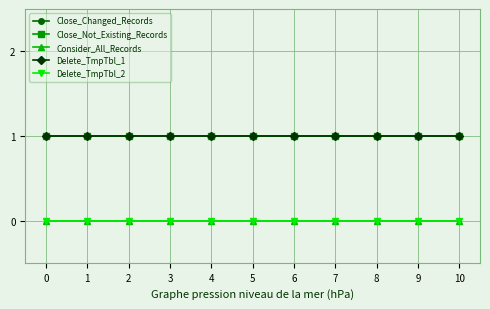

Does the chart have visible grid lines?

Yes